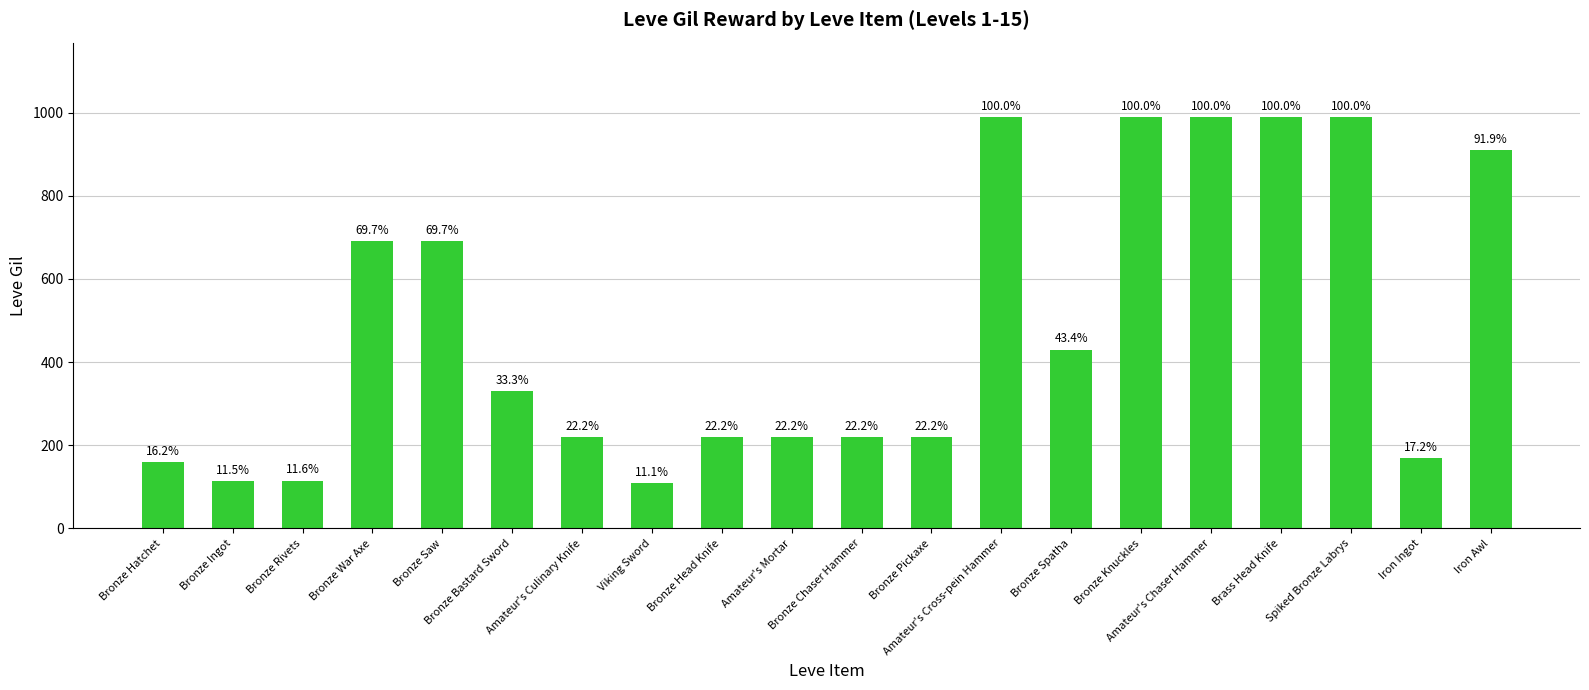

Are the bars horizontal?

No